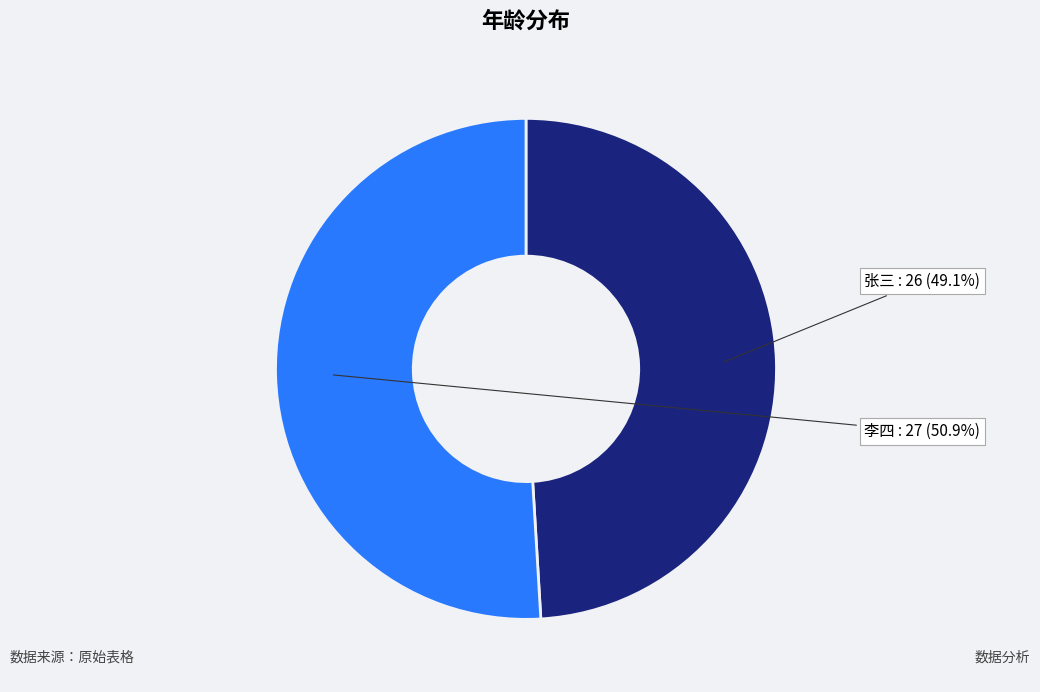

What is the ratio of the value at 李四 to the value at 张三?

1.0